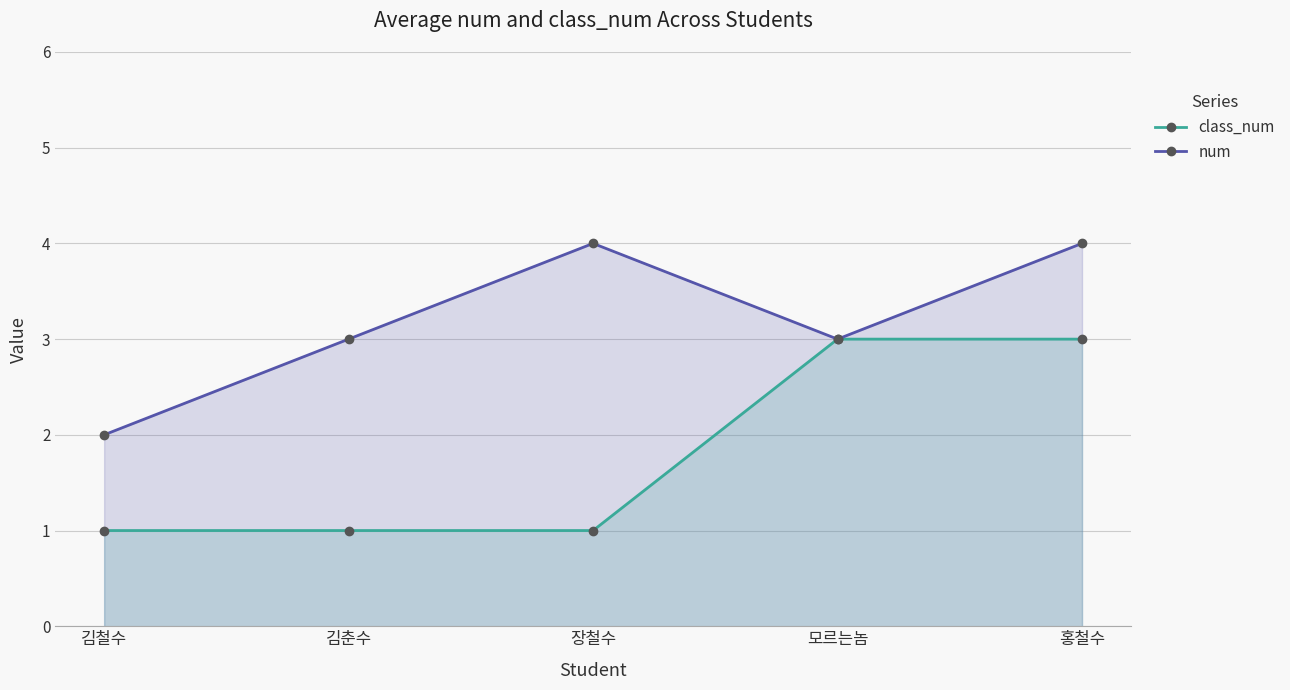

How many values in the num series are below 3?

1